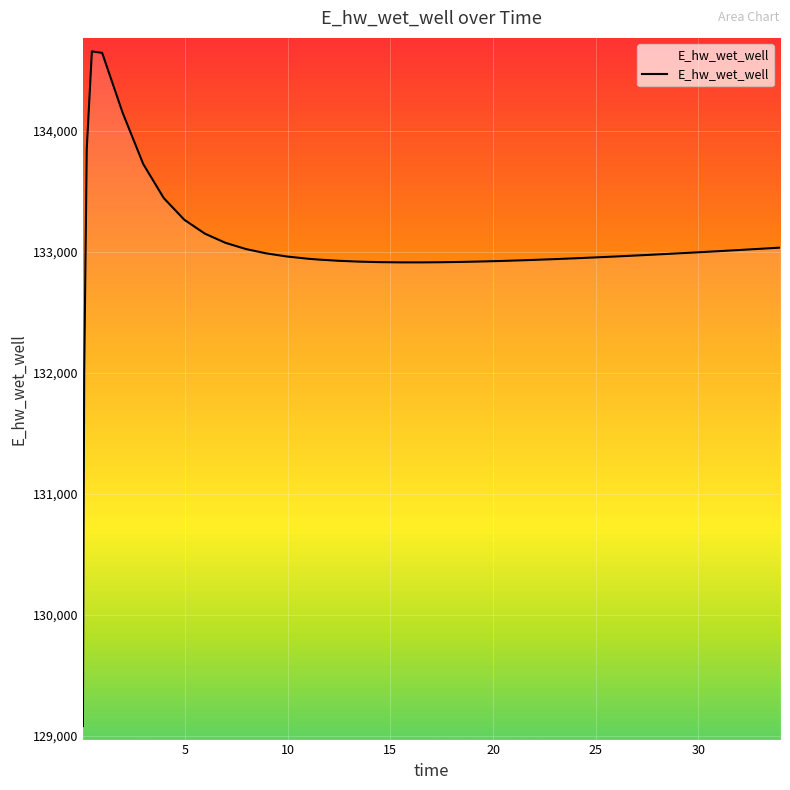

What is the difference between the maximum and minimum values?

5576.0